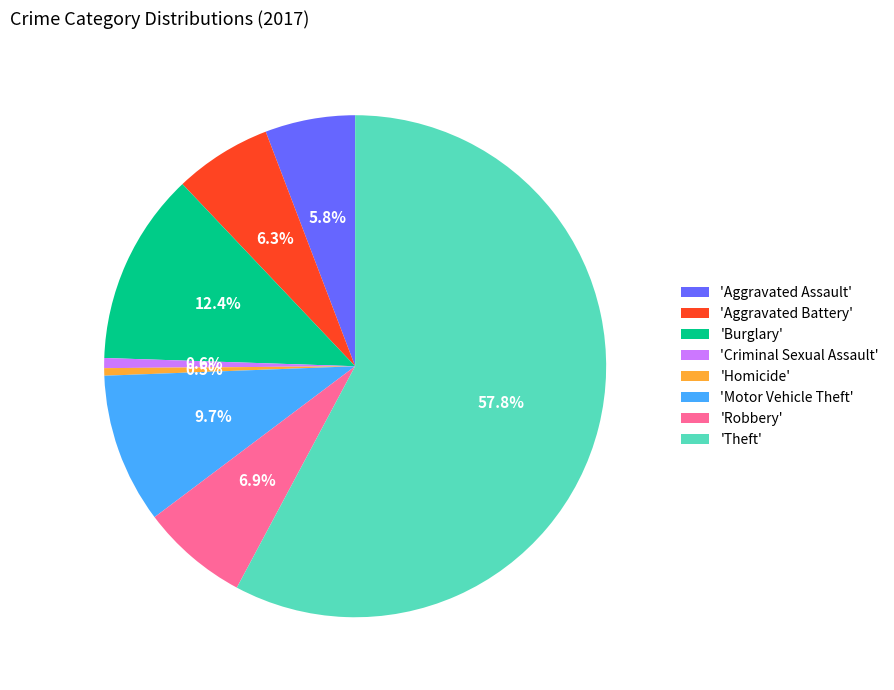

Between 'Burglary' and 'Criminal Sexual Assault', which is larger?

'Burglary'